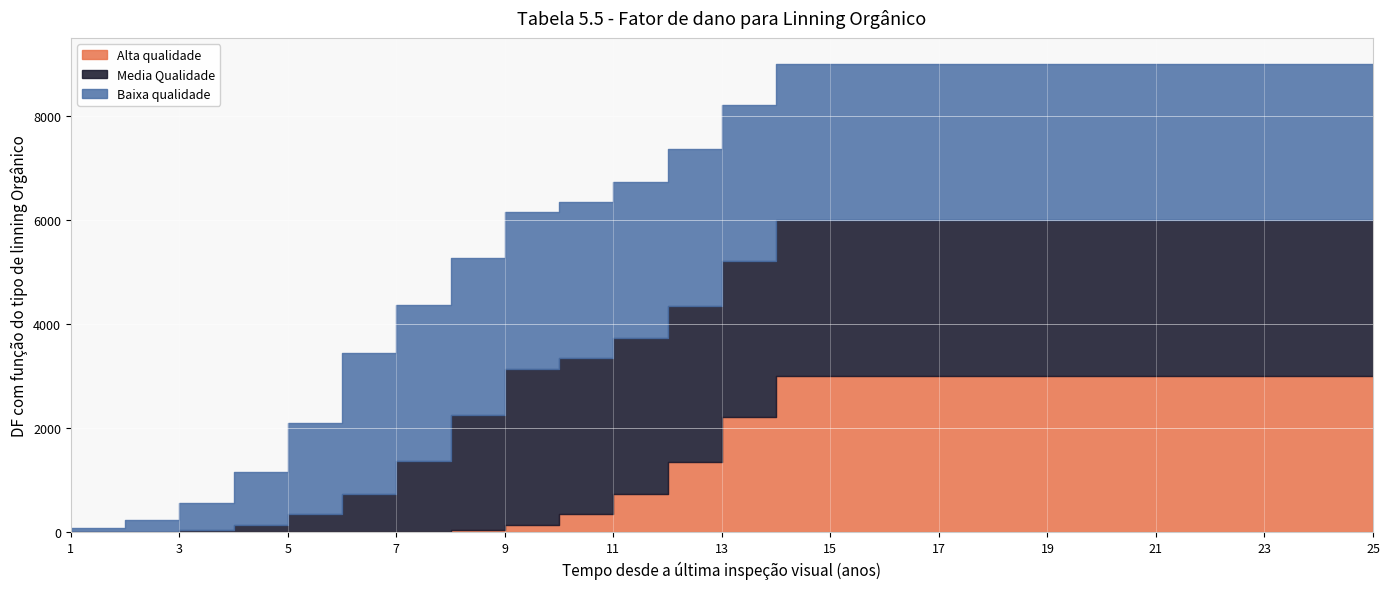

Which series has the largest total across all categories?

Baixa qualidade